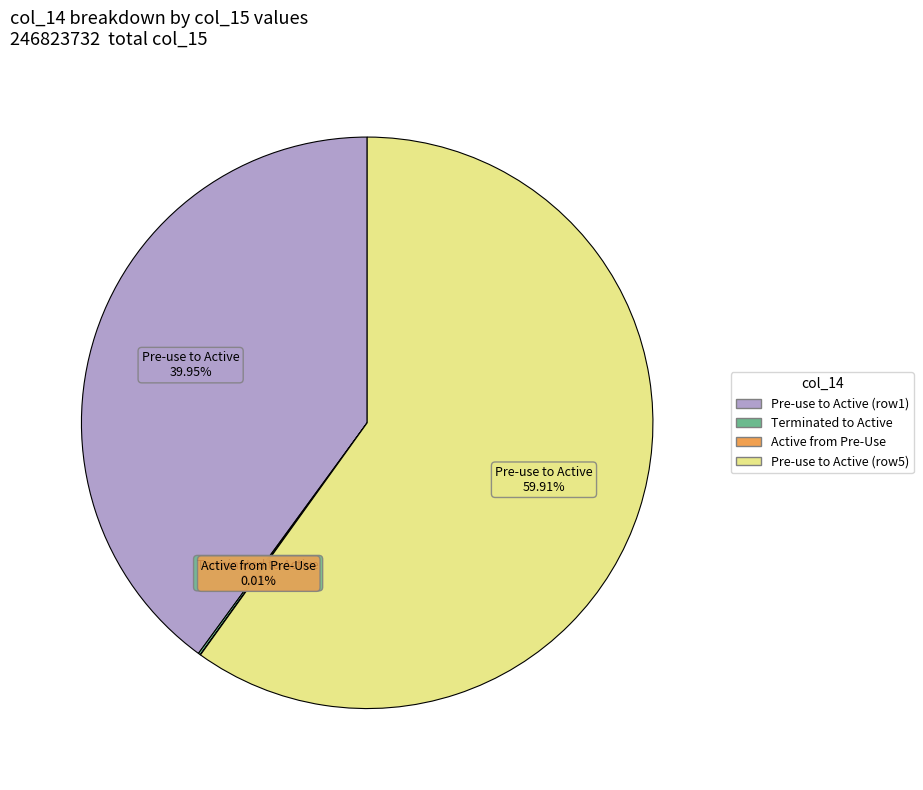

What is the majority slice?

Pre-use to Active (row5)